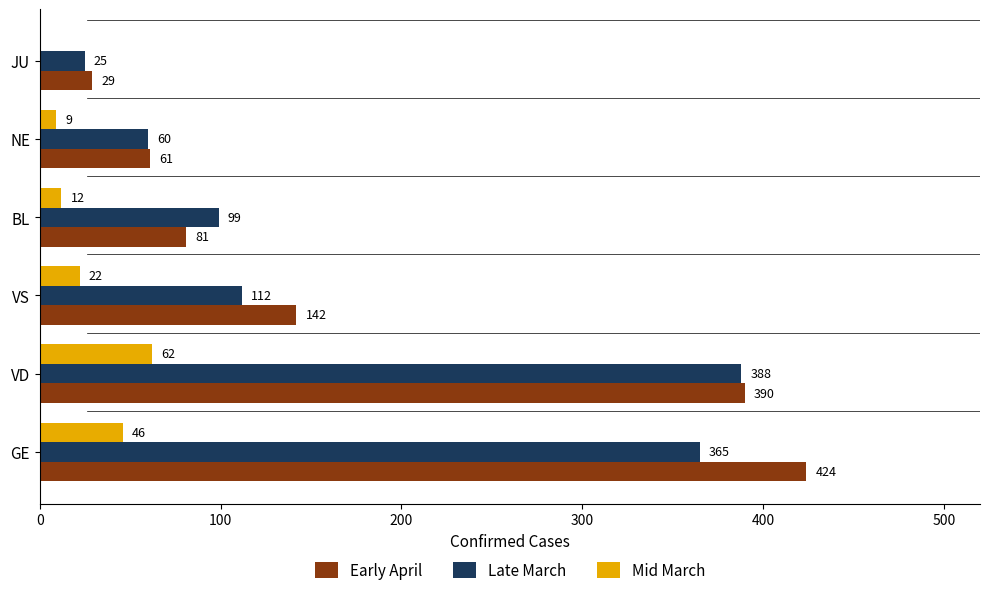

At which label does Late March reach its peak?

VD